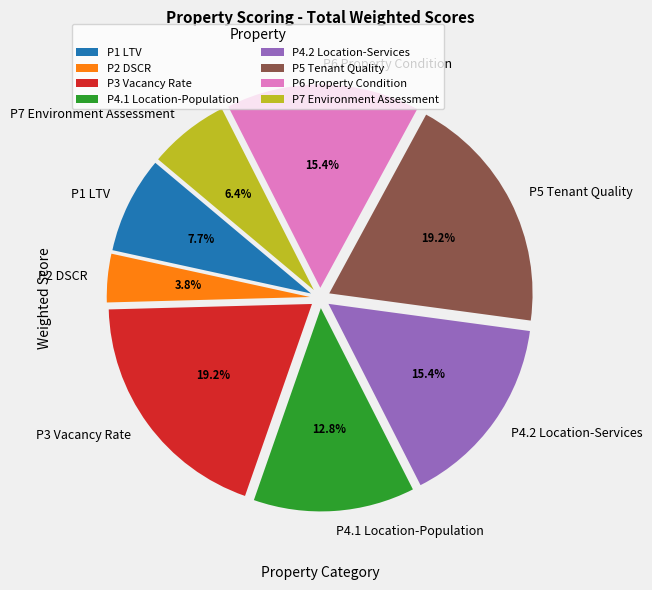

Between P3 Vacancy Rate and P4.1 Location-Population, which is larger?

P3 Vacancy Rate